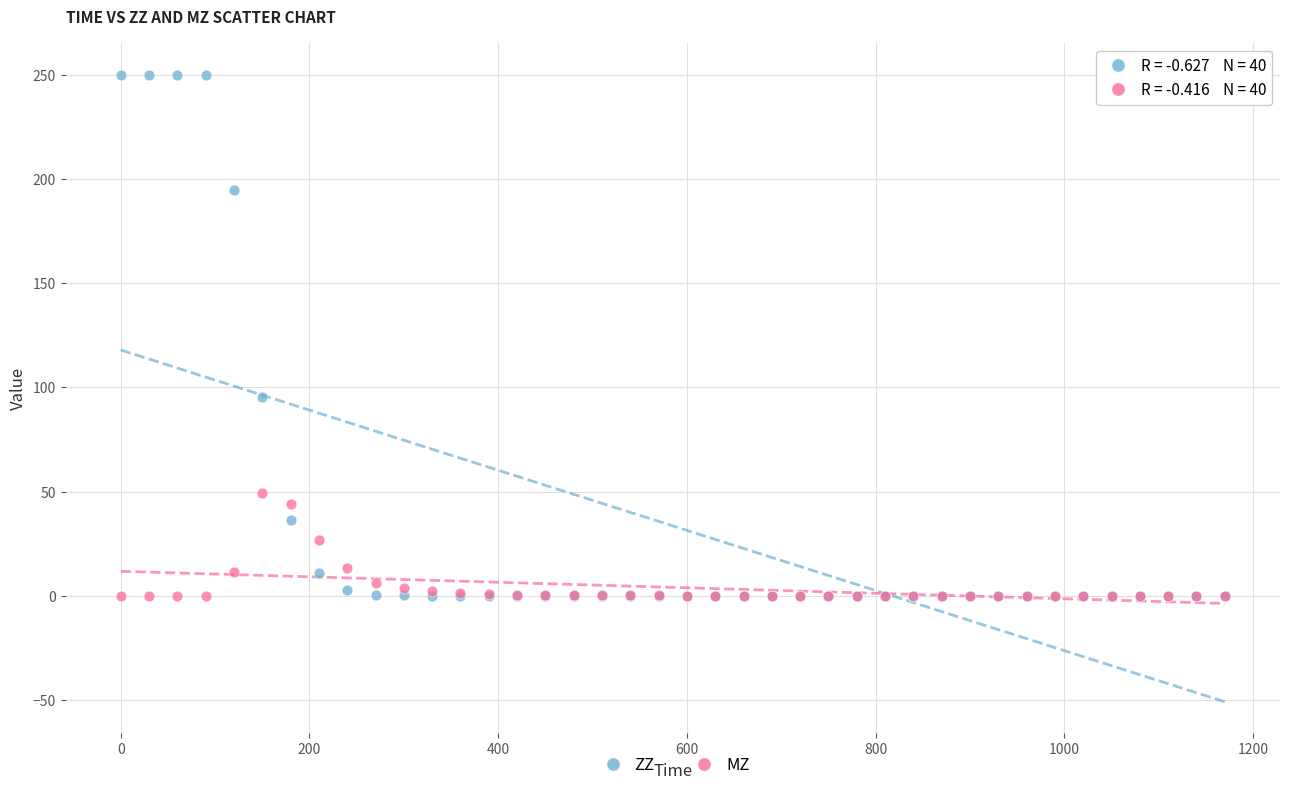

In the ZZ series, what Y value is closest to 125?

95.3